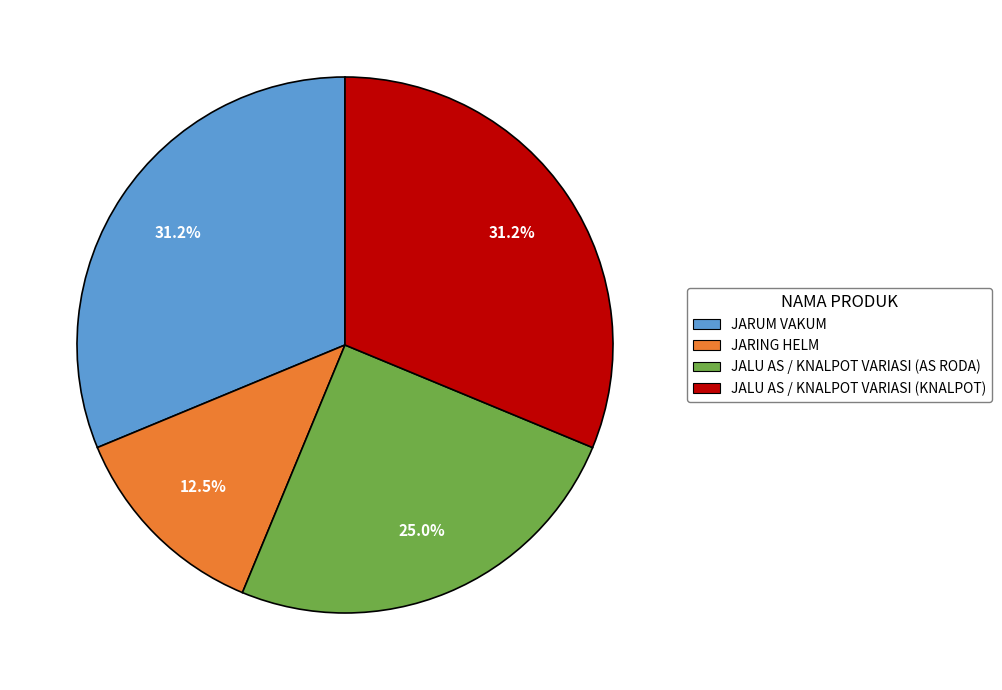

Is it true that JALU AS / KNALPOT VARIASI (KNALPOT) is 31% of the pie?

True